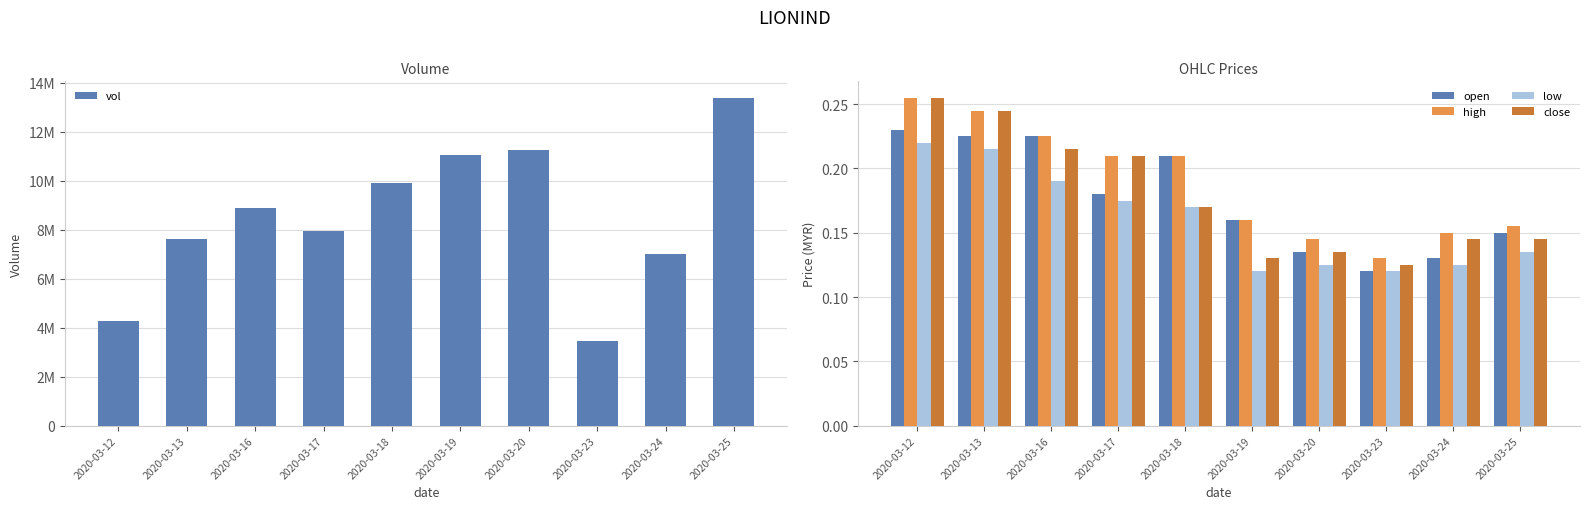

Reading left to right, what are all the values shown in this chart?

vol: 4283200.0	7608100.0	8895600.0	7938400.0	9911700.0	11033800.0	11235200.0	3468500.0	7023900.0	13383400.0
open: 0.2	0.2	0.2	0.2	0.2	0.2	0.1	0.1	0.1	0.1
high: 0.3	0.2	0.2	0.2	0.2	0.2	0.1	0.1	0.1	0.2
low: 0.2	0.2	0.2	0.2	0.2	0.1	0.1	0.1	0.1	0.1
close: 0.3	0.2	0.2	0.2	0.2	0.1	0.1	0.1	0.1	0.1